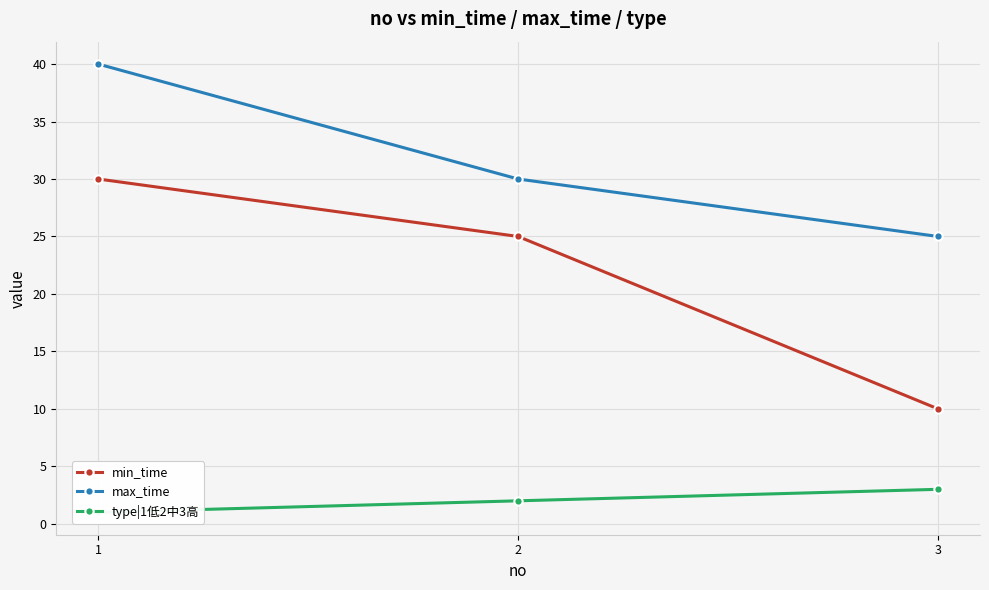

Which has a higher value, 1 or 2?

1